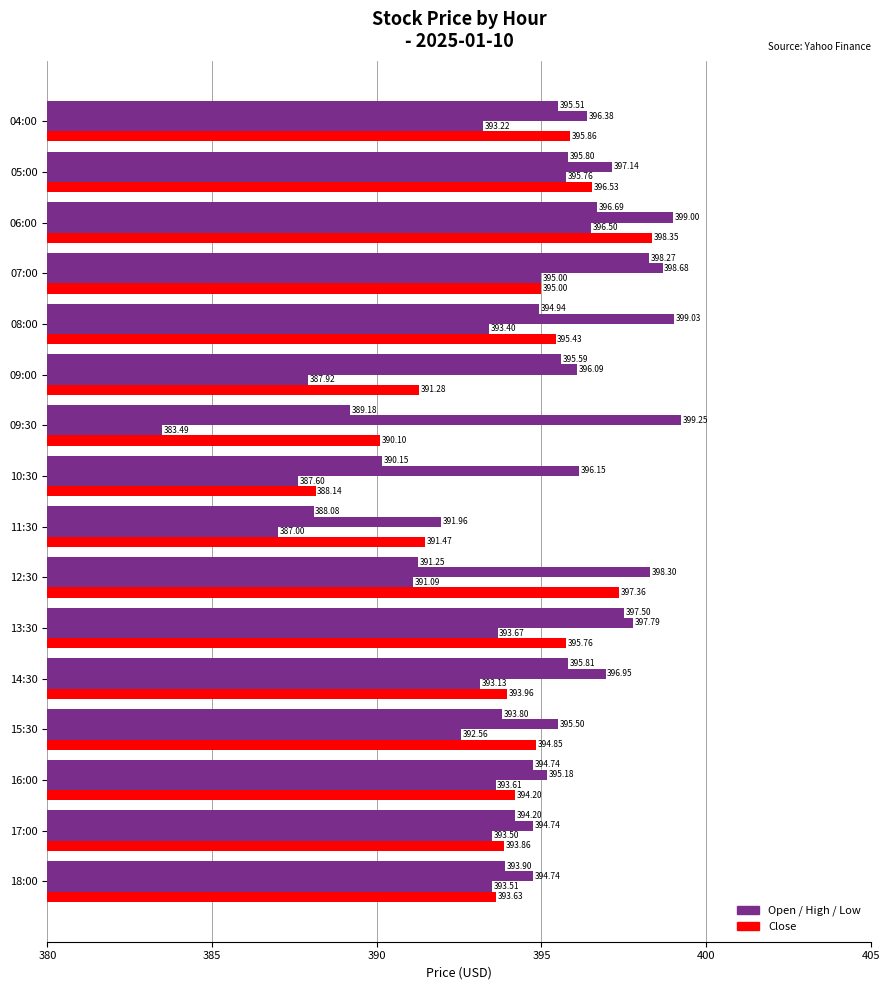

How many data points does each series have?

16